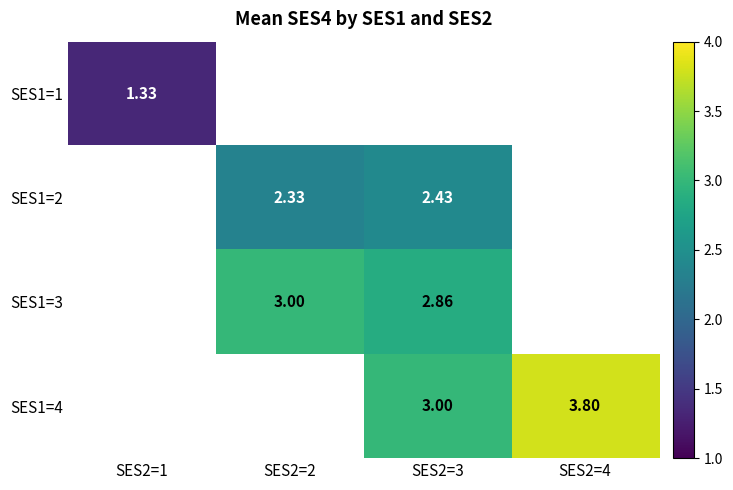

Is it true that SES1=2 equals 0.6 at SES2=3?

False